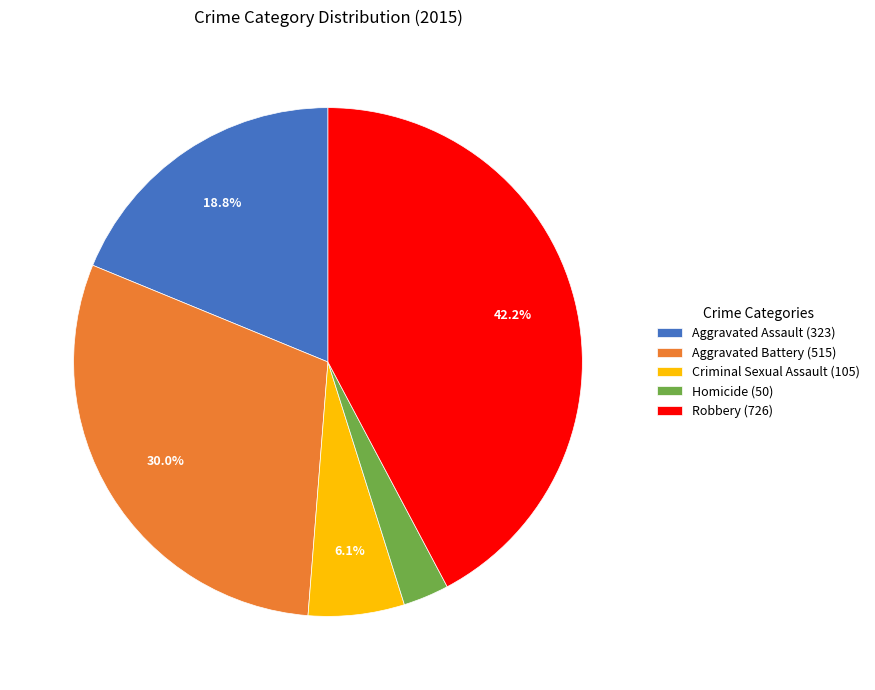

Which category has the smallest portion of the pie?

Homicide